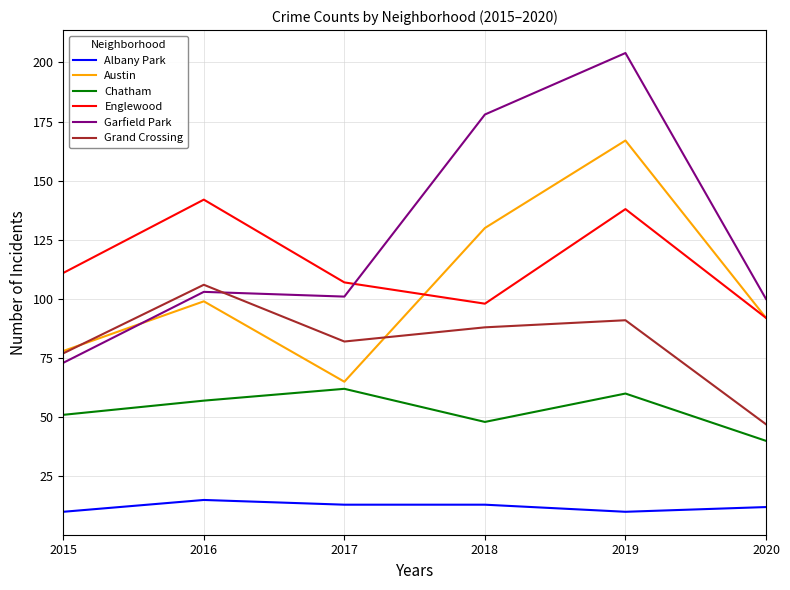

How many values in the Grand Crossing series are below 88?

3